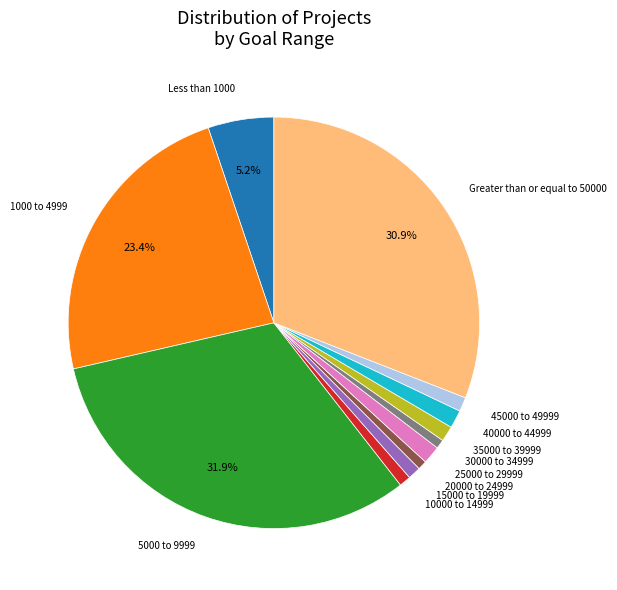

How many segments does this pie chart have?

12